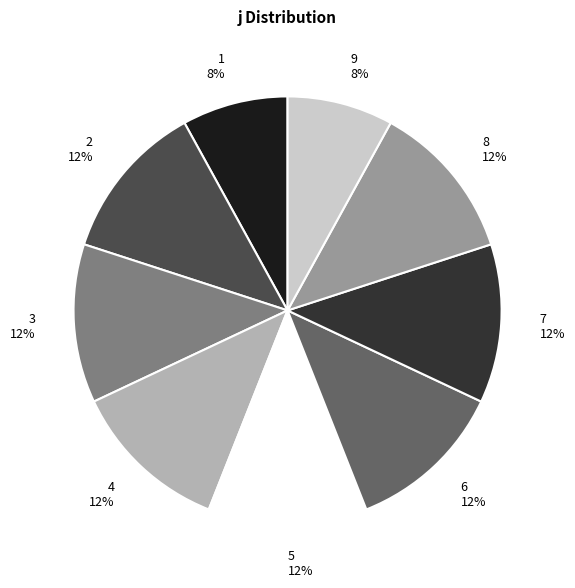

Is there any slice that represents more than half of the pie?

No